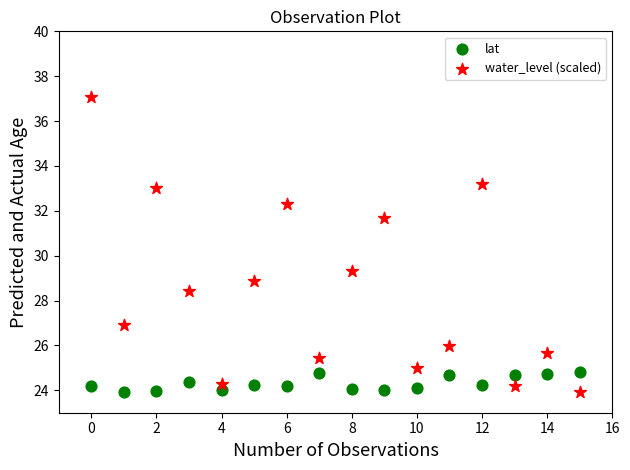

What are all the series names shown in the legend?

lat, water_level (scaled)